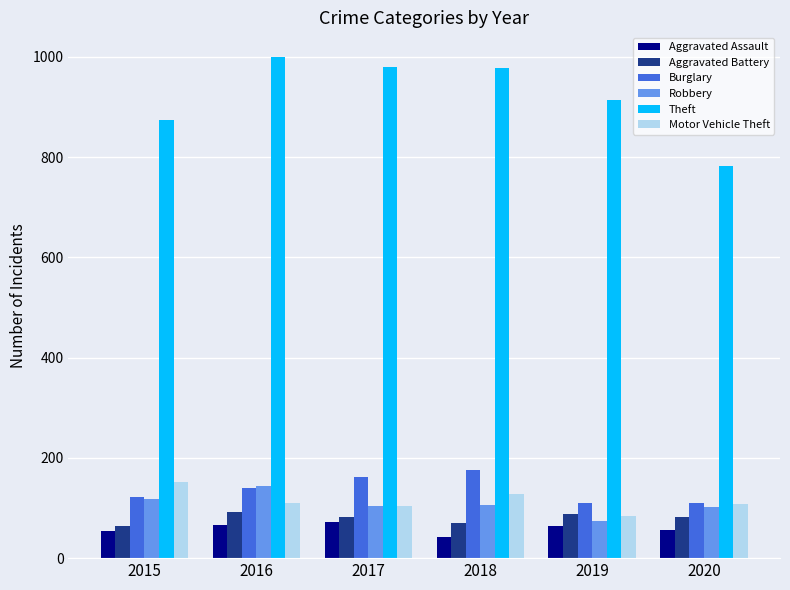

What is the sum of the Robbery values at 2020 and 2019?

177